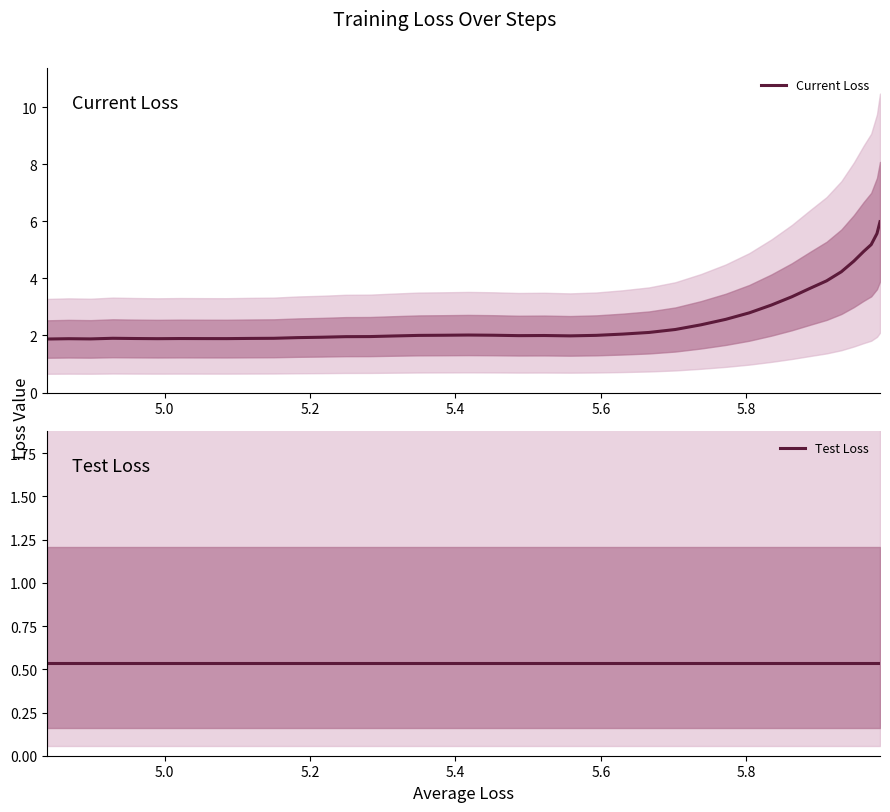

True or false: Current Loss has a value of 1.9 at 5.6.

True